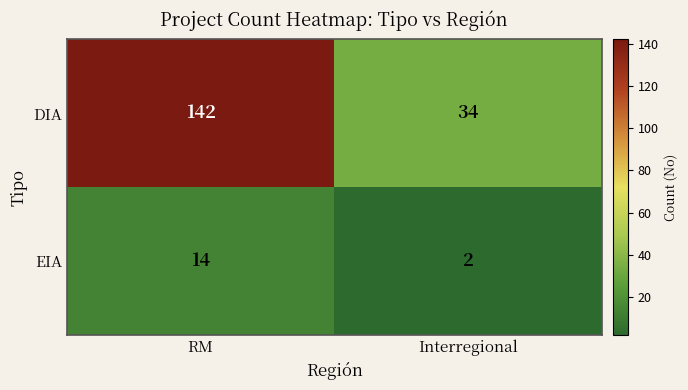

What is the difference between the highest and lowest values at Interregional?

32